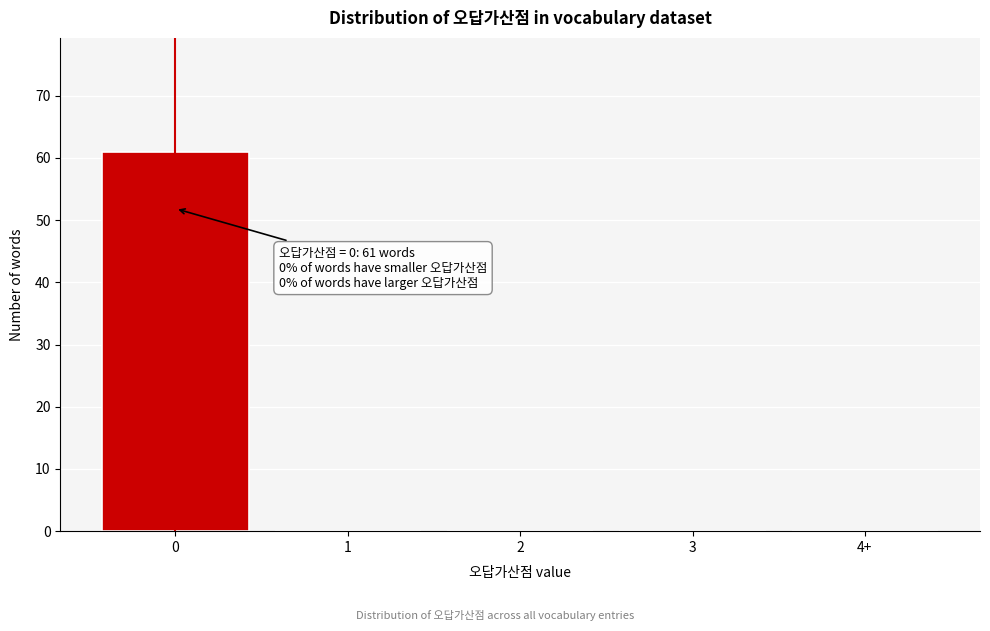

Reading right to left, transcribe all the data shown in this chart.

4+=0	3=0	2=0	1=0	0=61